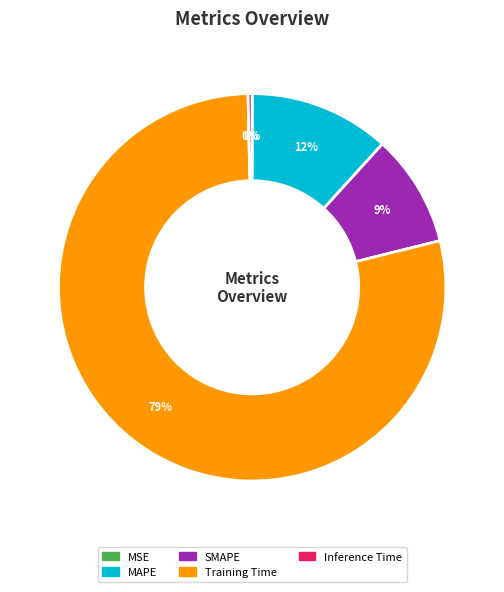

Is it true that Training Time is 68% of the pie?

False